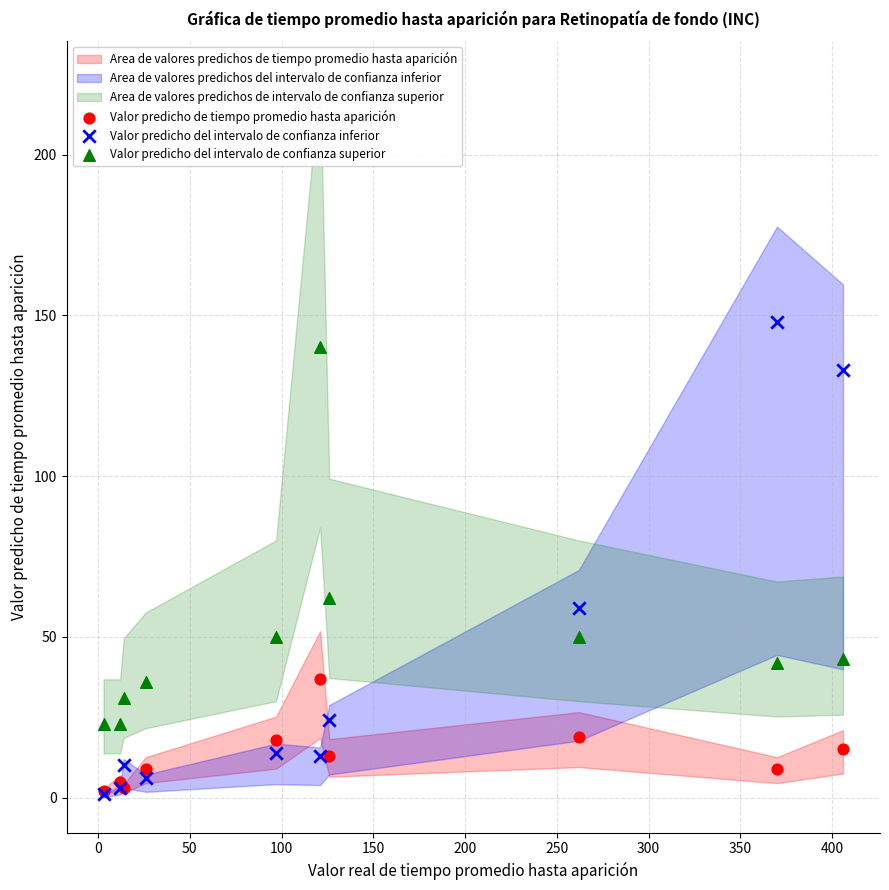

Across all series, what Y value is closest to 74?

62